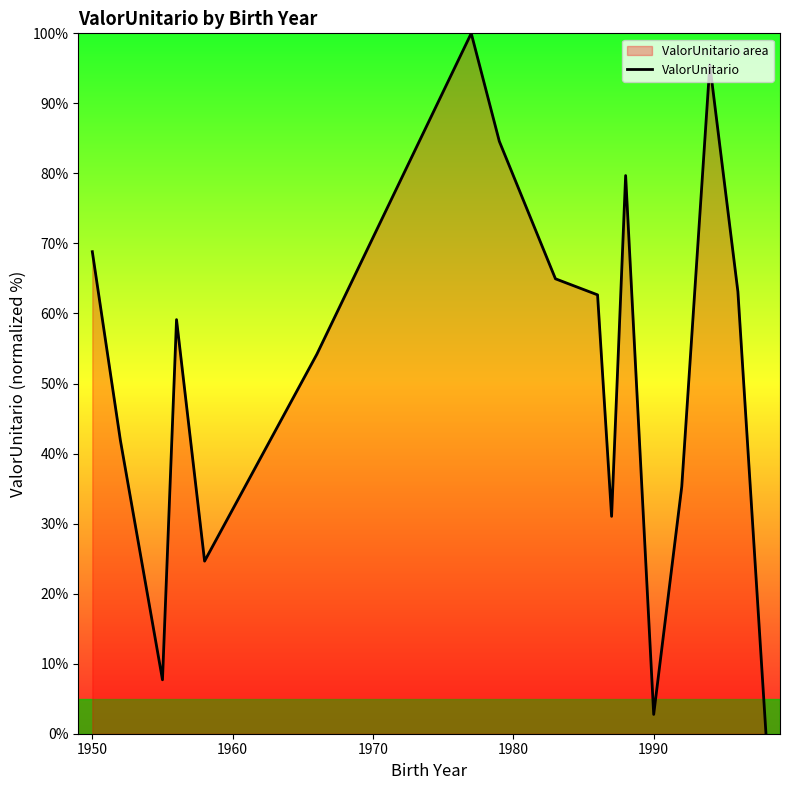

What is the difference between the maximum and minimum values?

100.0